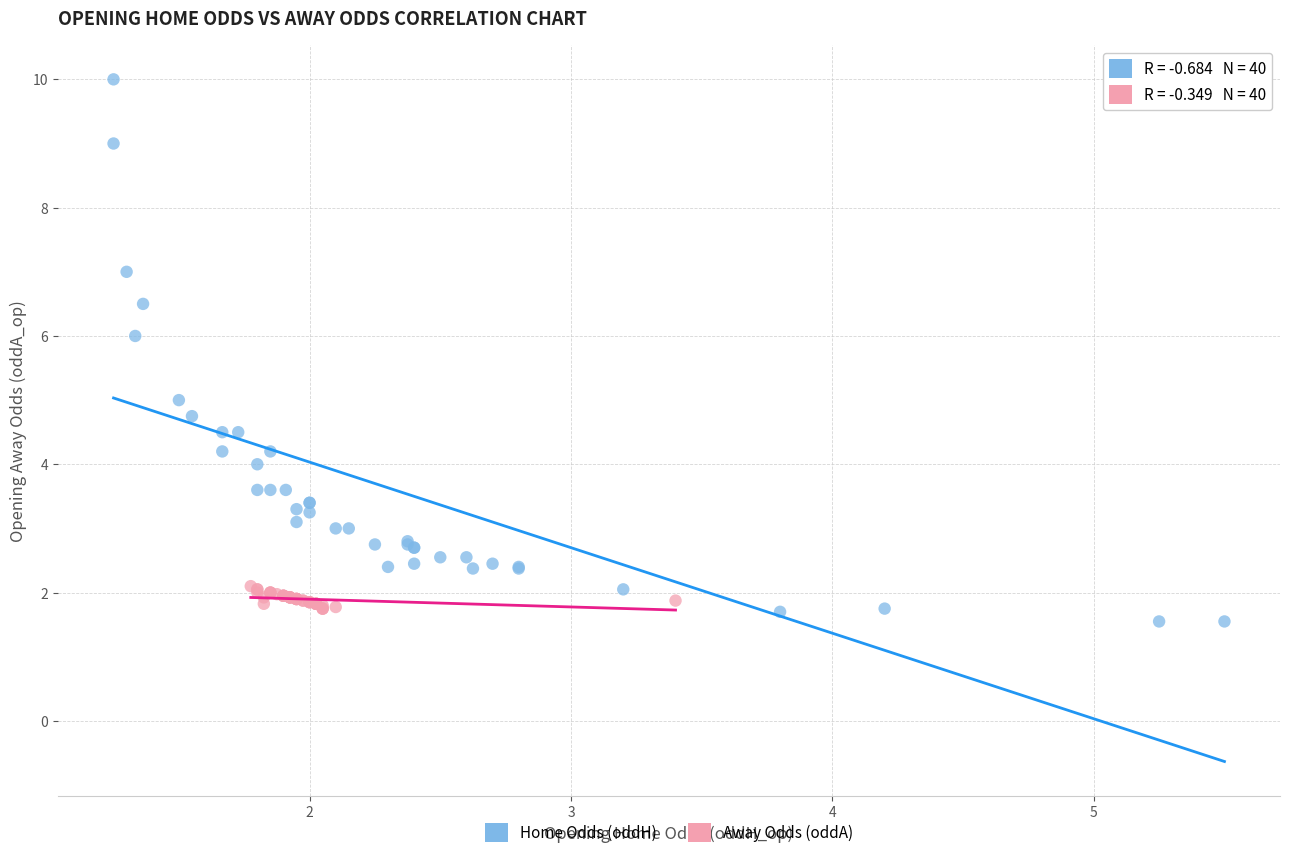

Which series has the largest Y range (max minus min)?

Home Odds (oddH)